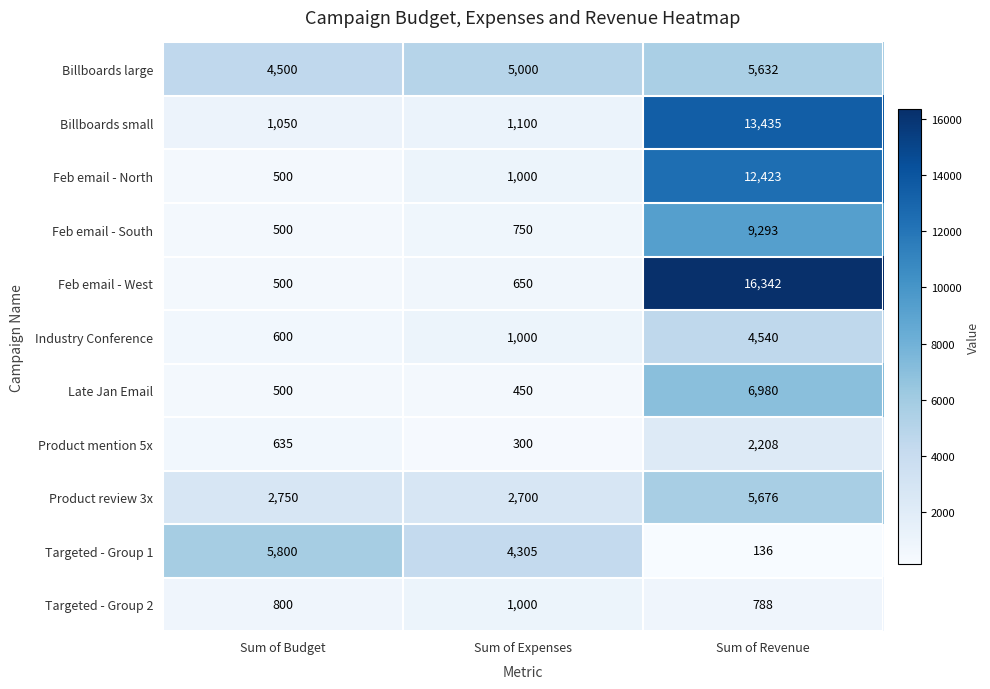

What is the difference between the maximum and minimum values in the Feb email - South series?

8793